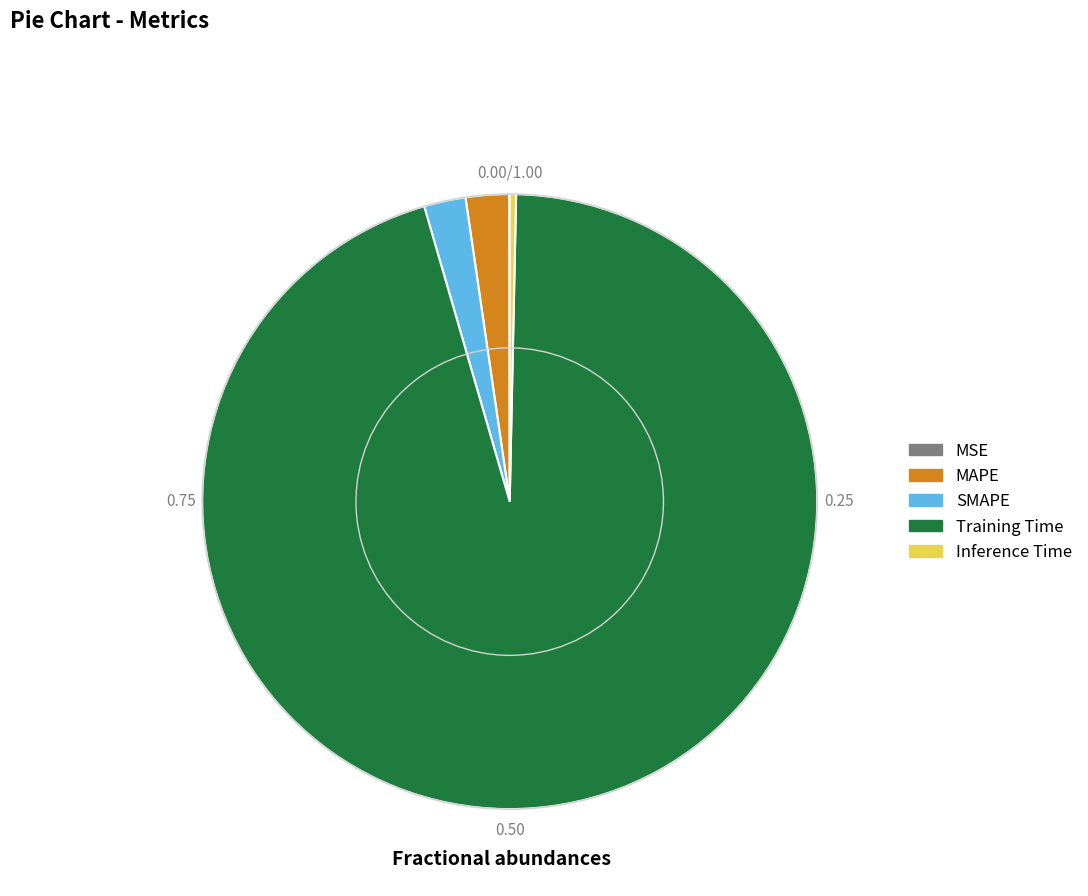

What is the largest slice in the pie chart?

Training Time